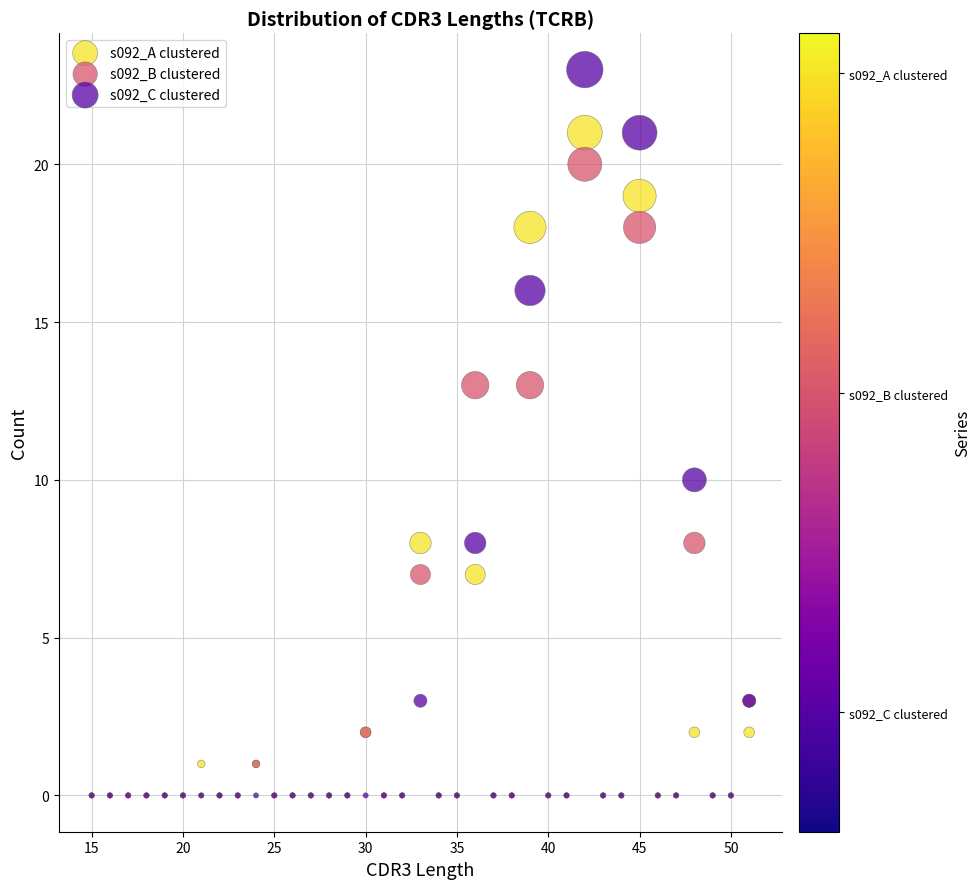

Which series has the largest Y range (max minus min)?

s092_C clustered